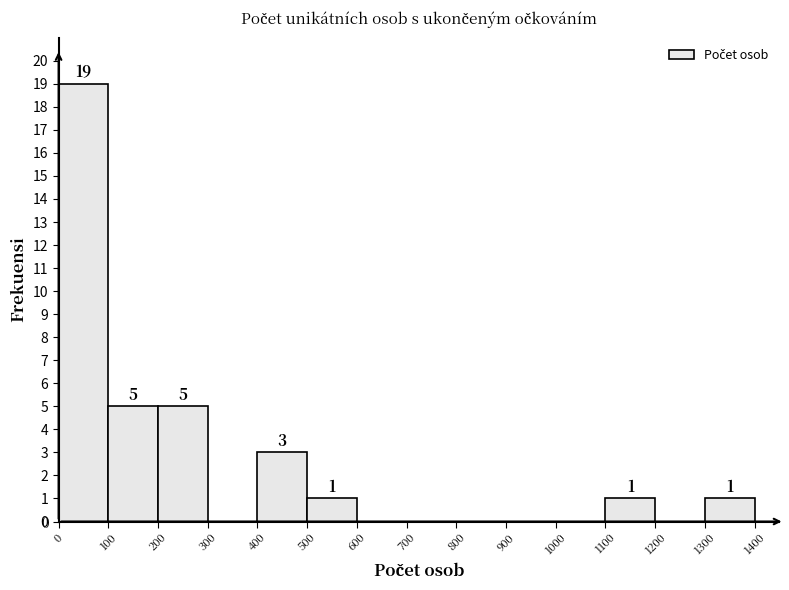

Reading left to right, transcribe this chart: for each bar, give the range it covers on the x-axis and its height.

0 to 100: 19
100 to 200: 5
200 to 300: 5
300 to 400: 0
400 to 500: 3
500 to 600: 1
600 to 700: 0
700 to 800: 0
800 to 900: 0
900 to 1000: 0
1000 to 1100: 0
1100 to 1200: 1
1200 to 1300: 0
1300 to 1400: 1